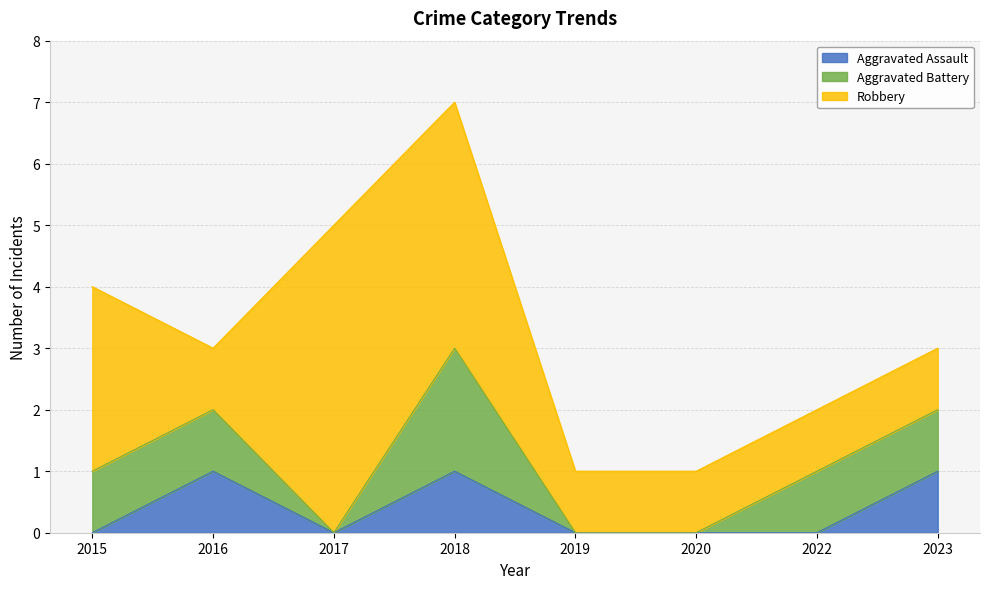

Rank the series at 2015 from highest to lowest value.

Robbery, Aggravated Battery, Aggravated Assault